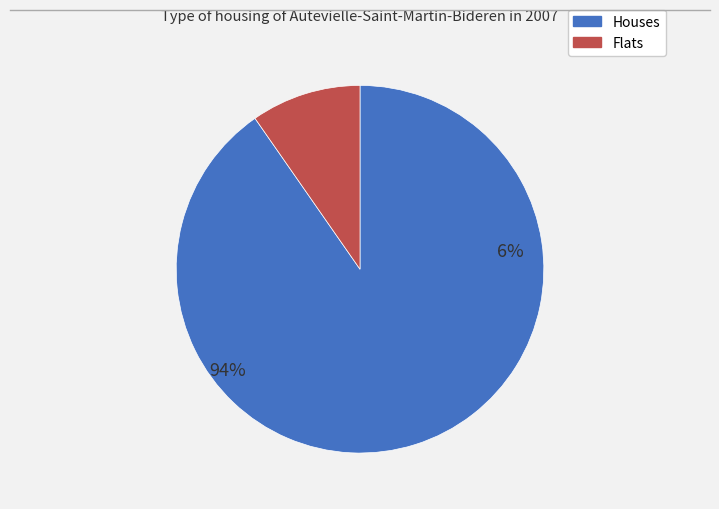

To the nearest percent, what is the average slice percentage?

50%